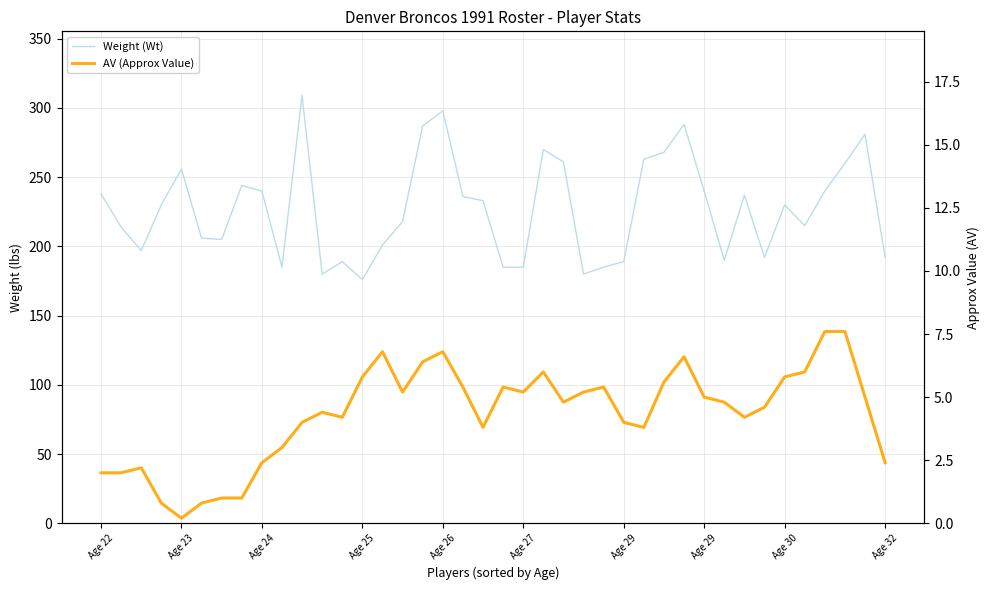

What is the difference between the maximum and minimum values in the Weight (Wt) series?

133.0